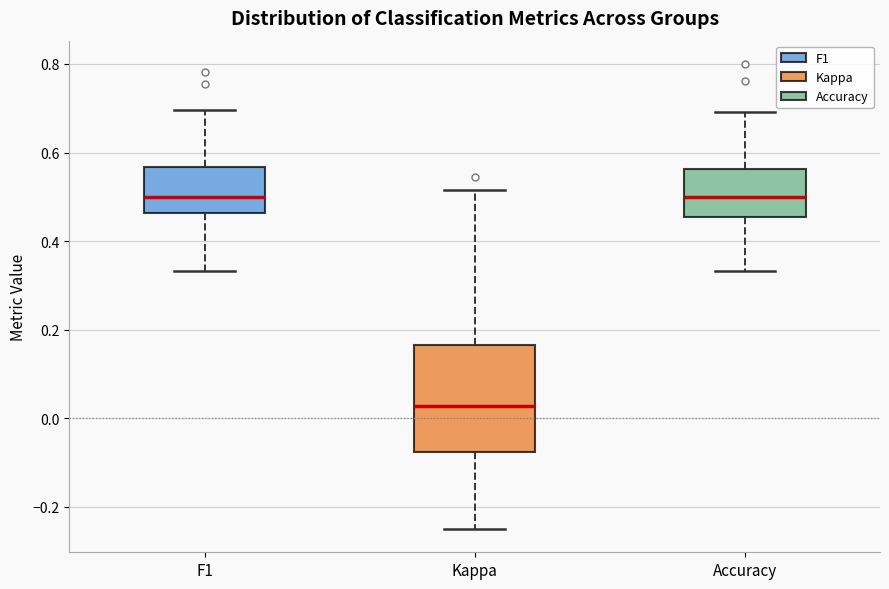

Which box is the tallest, from its lower edge to its upper edge?

Kappa